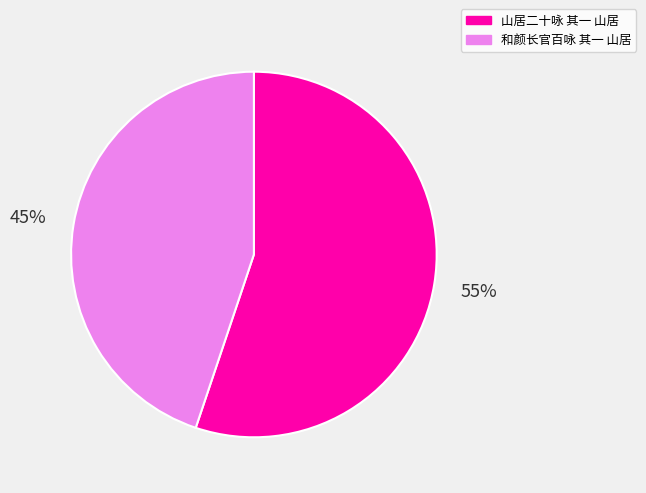

Is it true that 山居二十咏 其一 山居 is 64% of the pie?

False